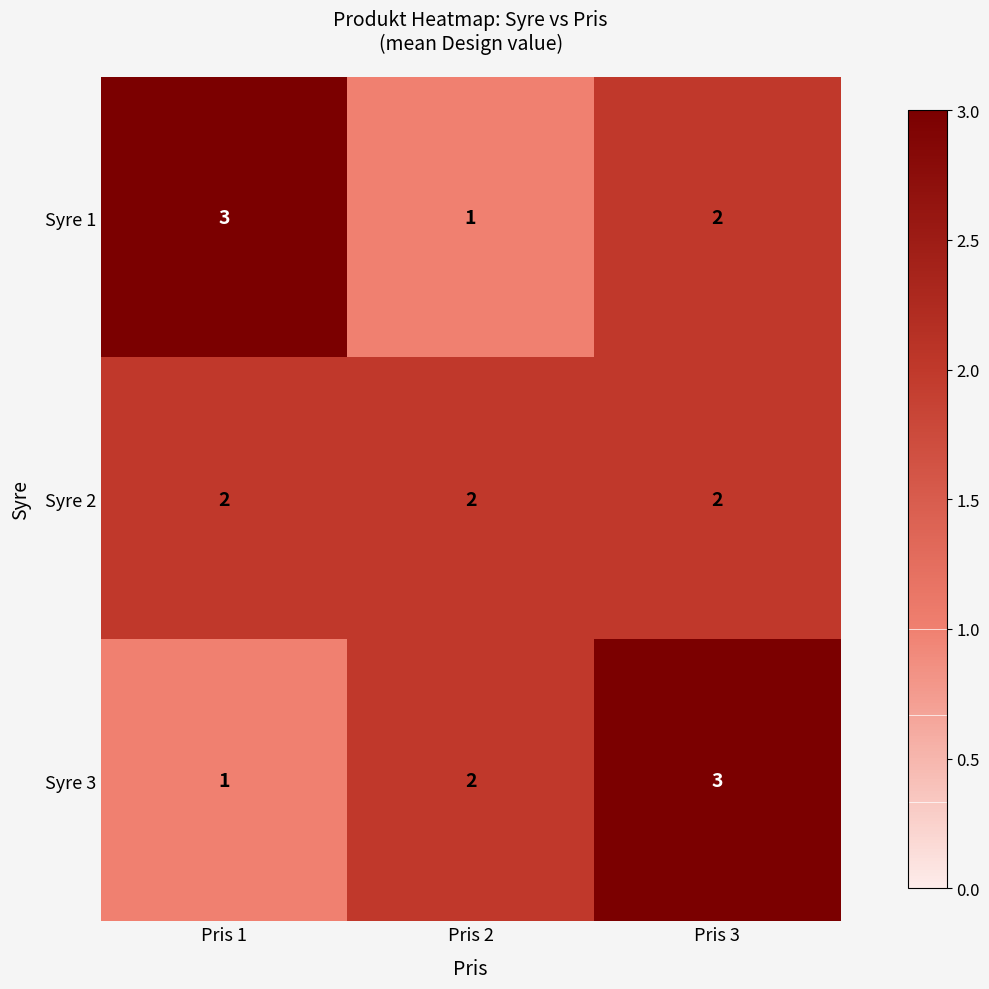

At which label does Syre 1 first exceed 2?

Pris 1